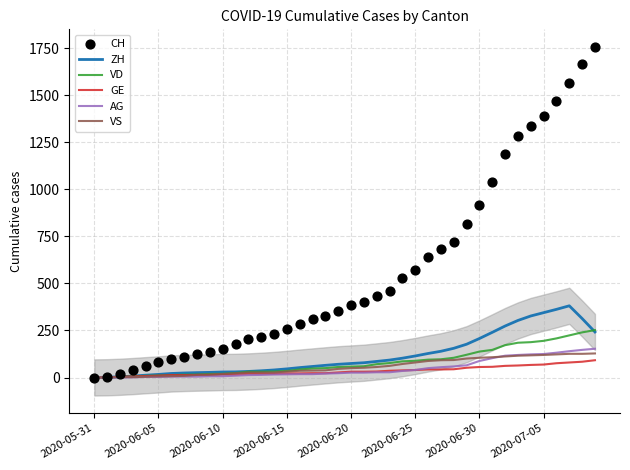

Is the value of ZH at 2020-05-31 greater than the value of VD at 34?

No